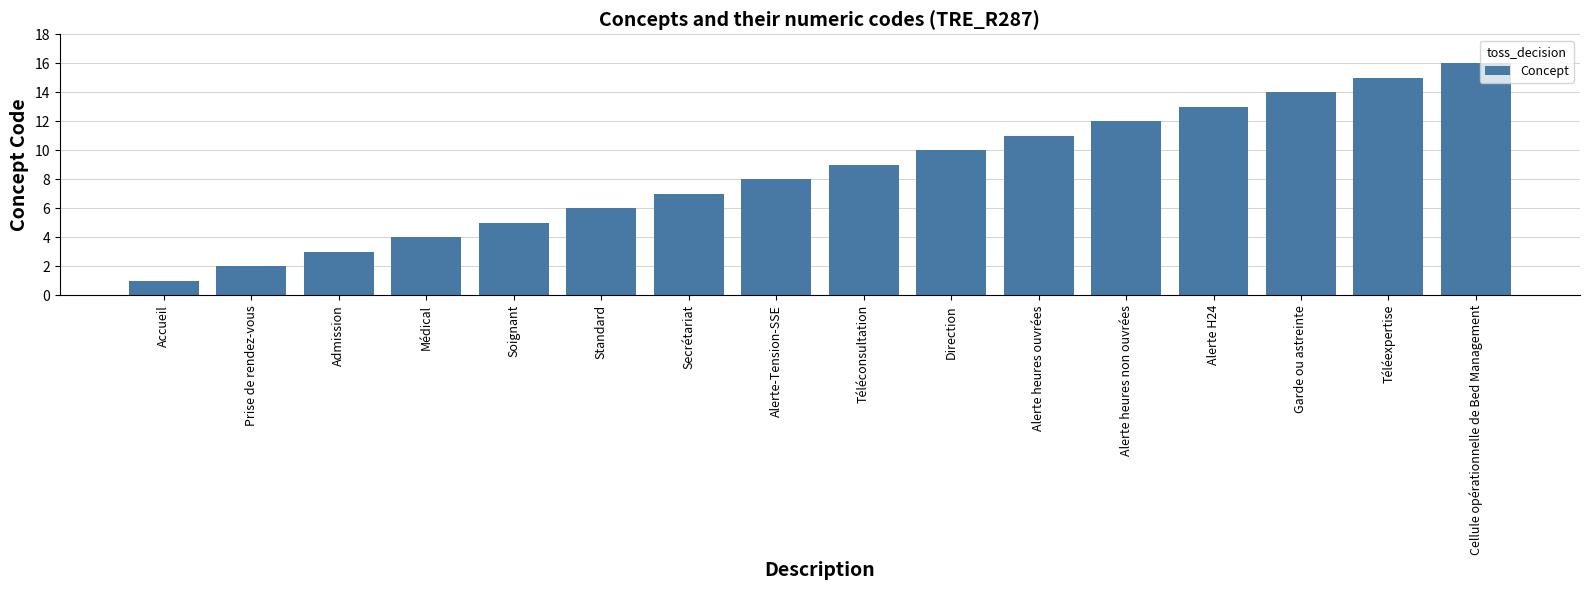

Rank the categories by value from lowest to highest.

Accueil, Prise de rendez-vous, Admission, Médical, Soignant, Standard, Secrétariat, Alerte-Tension-SSE, Téléconsultation, Direction, Alerte heures ouvrées, Alerte heures non ouvrées, Alerte H24, Garde ou astreinte, Téléexpertise, Cellule opérationnelle de Bed Management